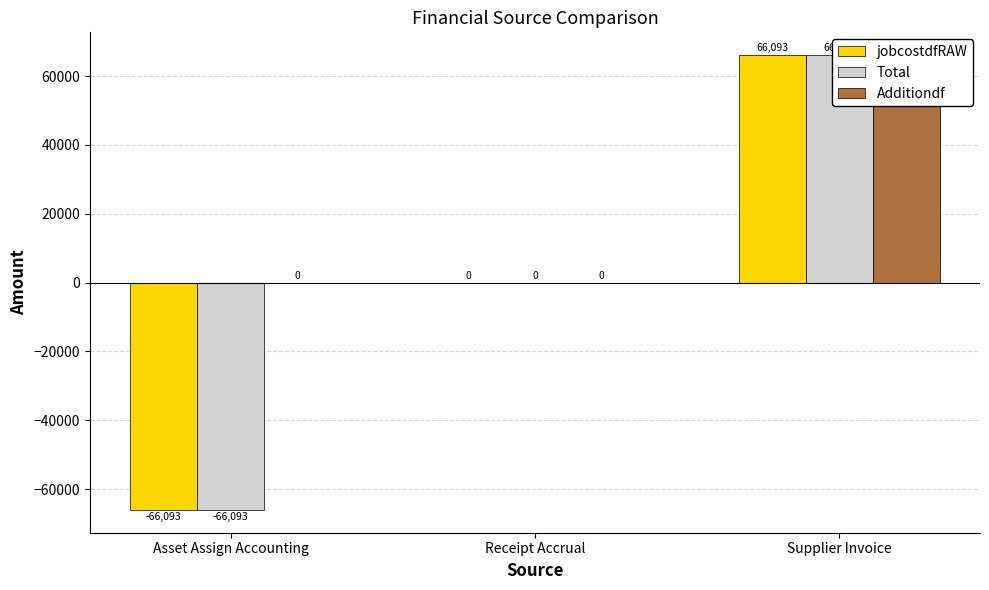

At which label does Total reach its minimum?

Asset Assign Accounting